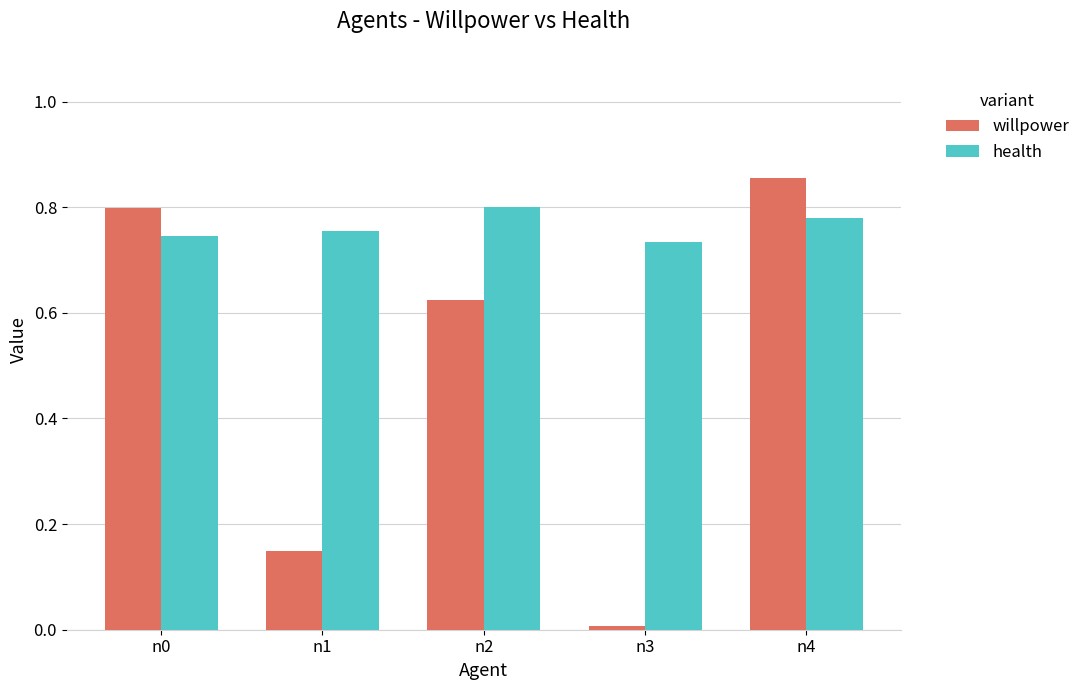

At which label does willpower reach its peak?

n4